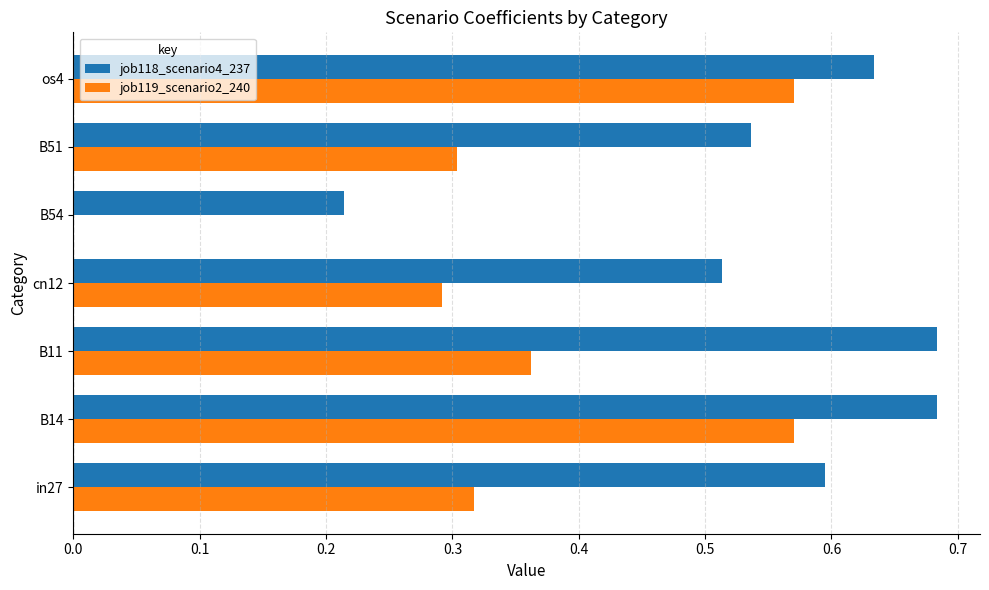

The job118_scenario4_237 series shows 0.4 at B11. True or false?

False